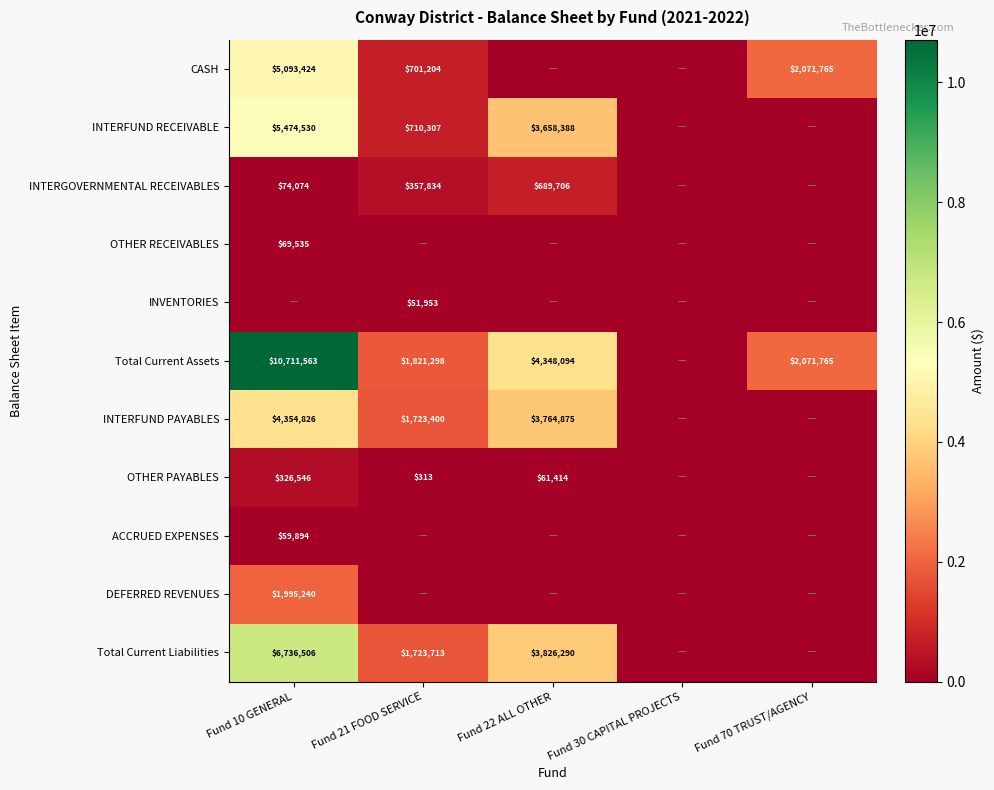

At which category is the sum across all series the highest?

Fund 10 GENERAL